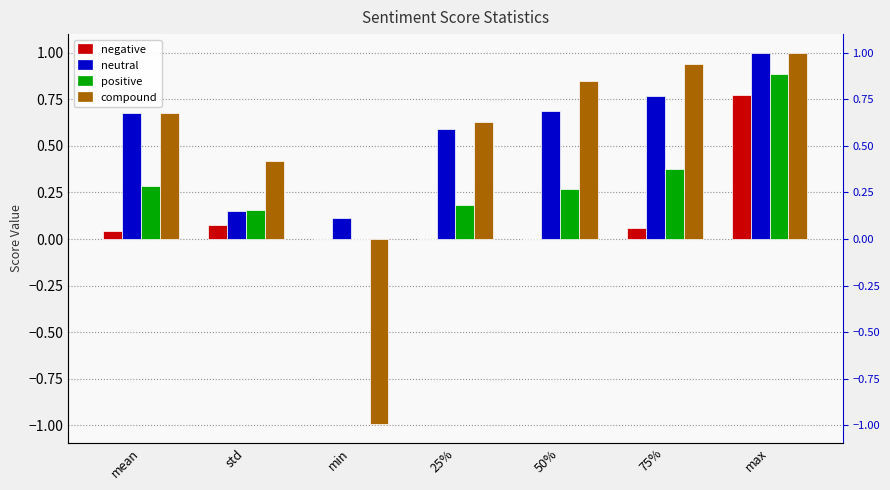

Which series has the largest range (max minus min)?

compound